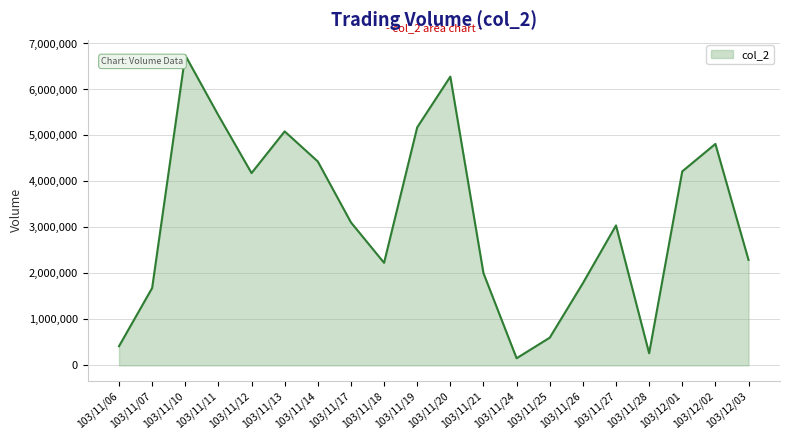

Where is the data nearest to the value 3448655?

103/11/17